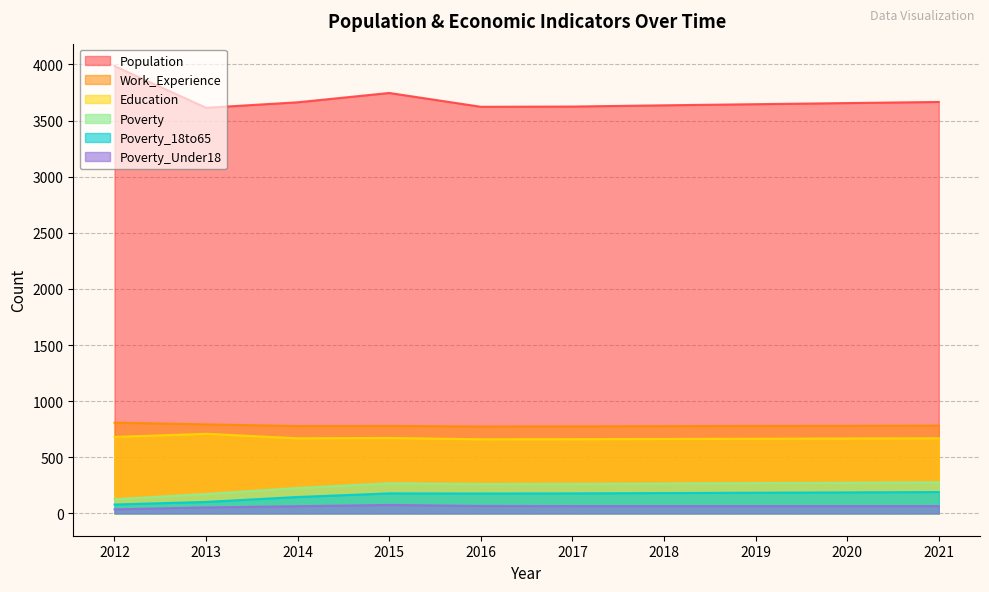

Is it true that Population equals 1725 at 2018?

False